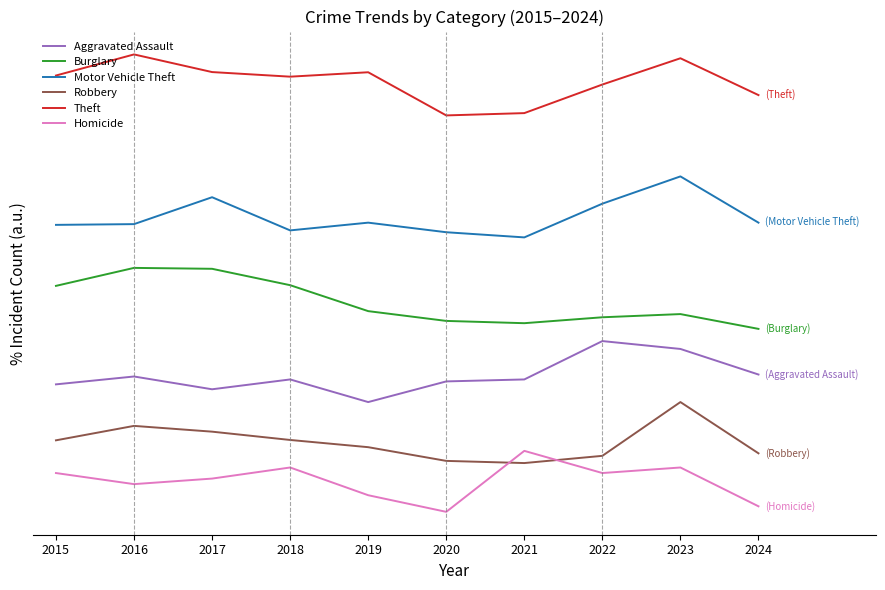

List the series in order of their peak value, lowest first.

Homicide, Robbery, Aggravated Assault, Burglary, Motor Vehicle Theft, Theft